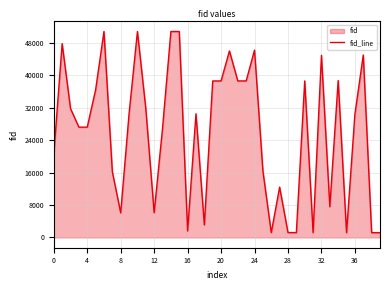

True or false: there are more than 2 points higher than both neighbors.

True